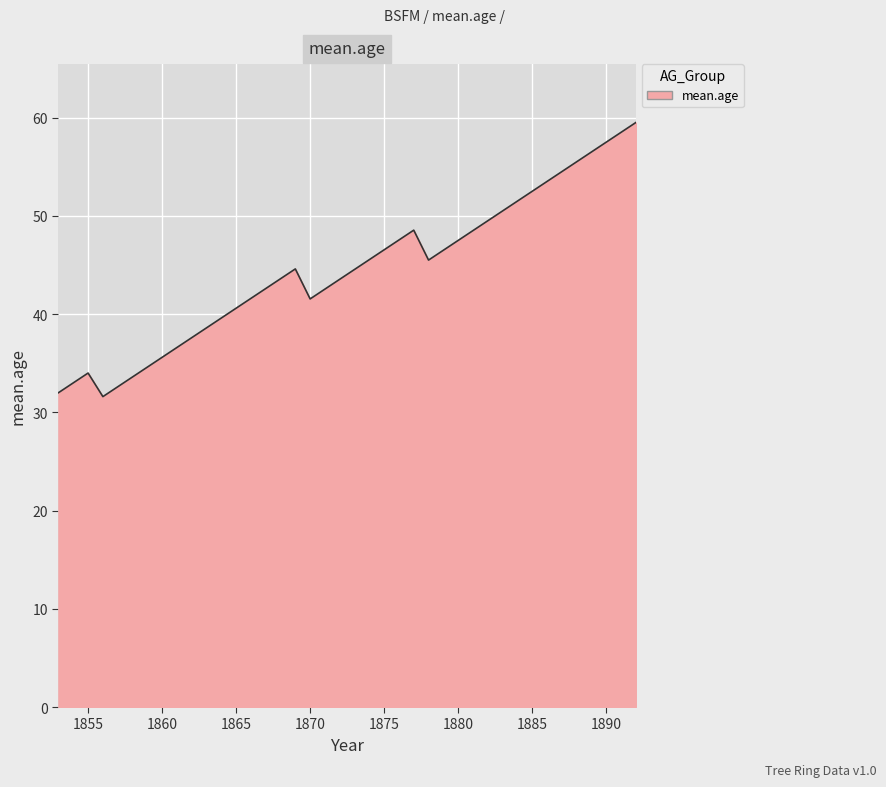

What is the difference between the maximum and minimum values?

27.9